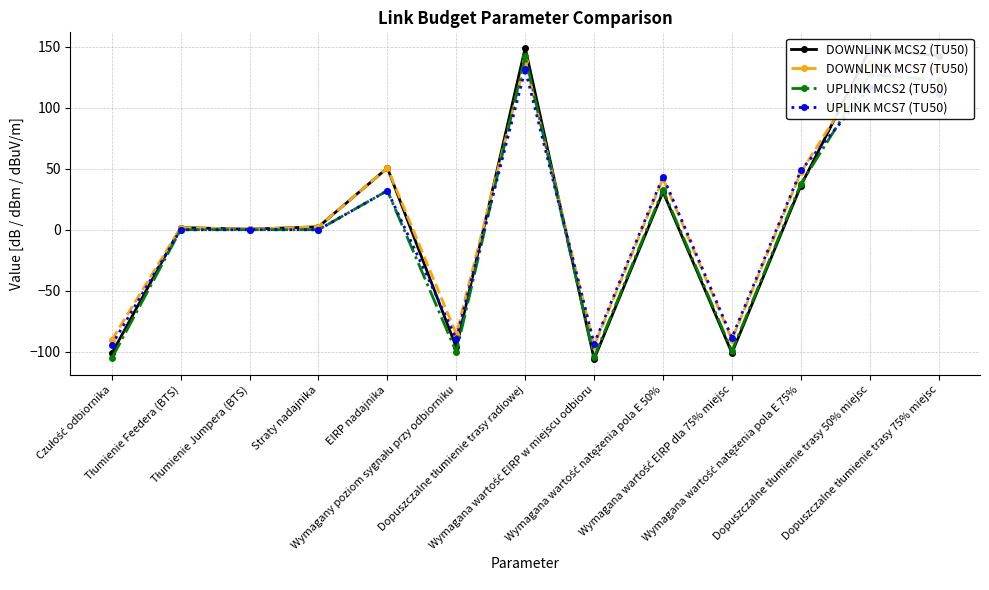

List the series in order of their peak value, highest first.

DOWNLINK MCS2 (TU50), UPLINK MCS2 (TU50), DOWNLINK MCS7 (TU50), UPLINK MCS7 (TU50)